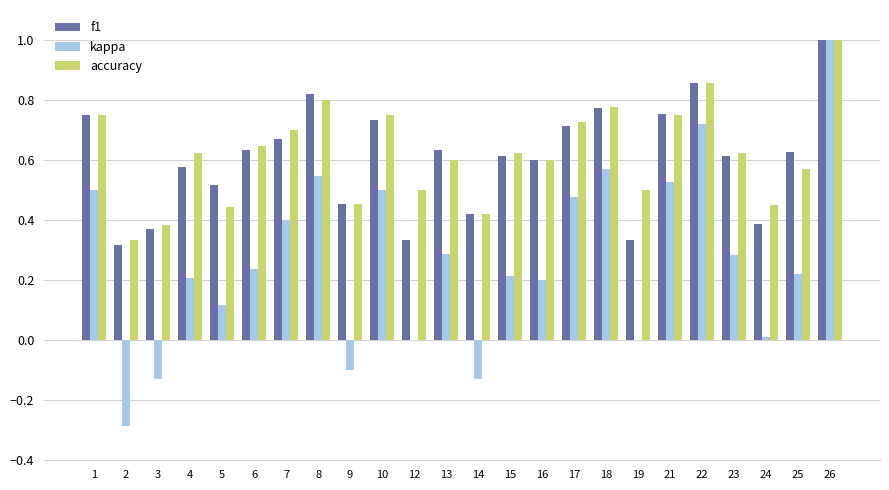

Between 12 and 22, which series saw the biggest shift?

kappa